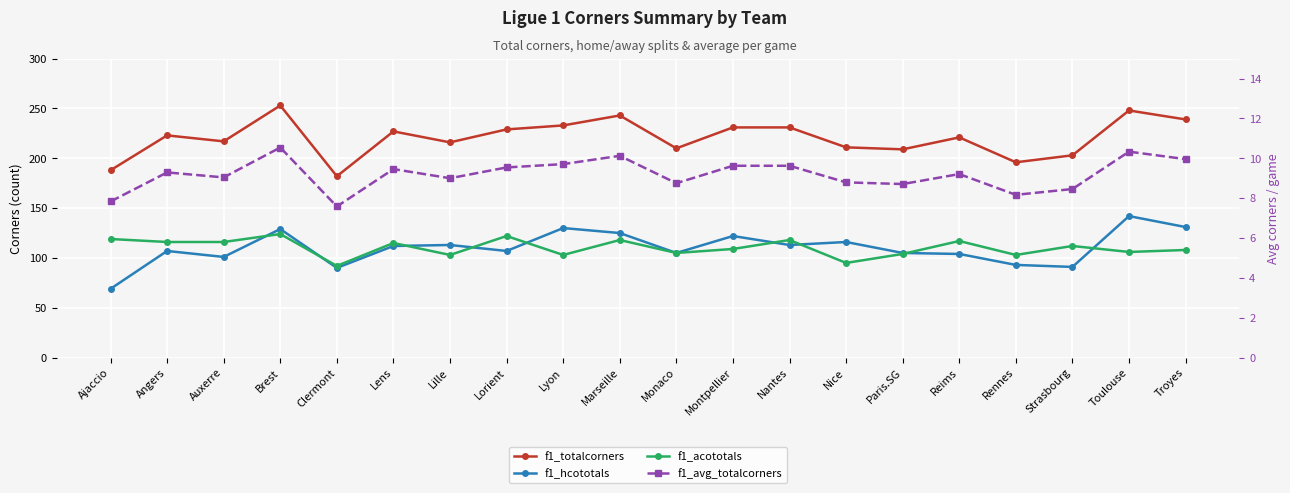

How many lines are shown in the chart?

4